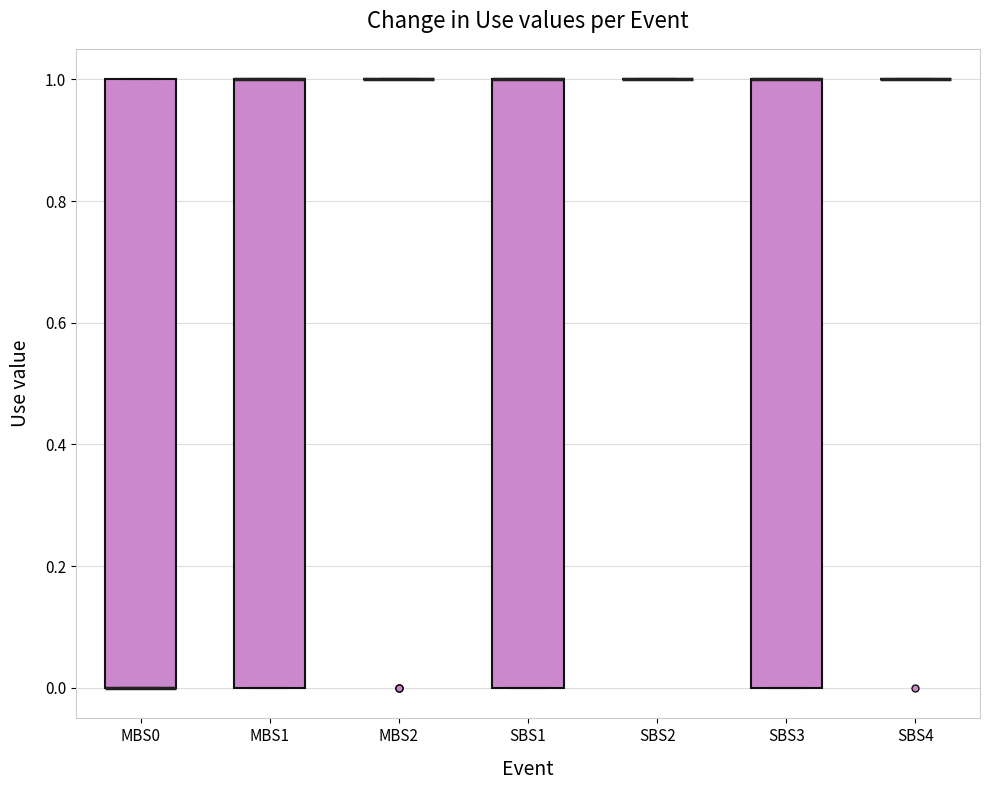

Reading left to right, read every box against the y-axis: the position of its median line, the range the box covers, and the ends of its whiskers. The values are not printed on the chart, so give them approximately, as read against the axis.

MBS0: median 0 (drawn on the box's lower edge), box 0 to 1, whiskers 0 to 1
MBS1: median 1 (drawn on the box's upper edge), box 0 to 1, whiskers 0 to 1
MBS2: box collapsed to a line at 1, whiskers 1 to 1
SBS1: median 1 (drawn on the box's upper edge), box 0 to 1, whiskers 0 to 1
SBS2: box collapsed to a line at 1, whiskers 1 to 1
SBS3: median 1 (drawn on the box's upper edge), box 0 to 1, whiskers 0 to 1
SBS4: box collapsed to a line at 1, whiskers 1 to 1